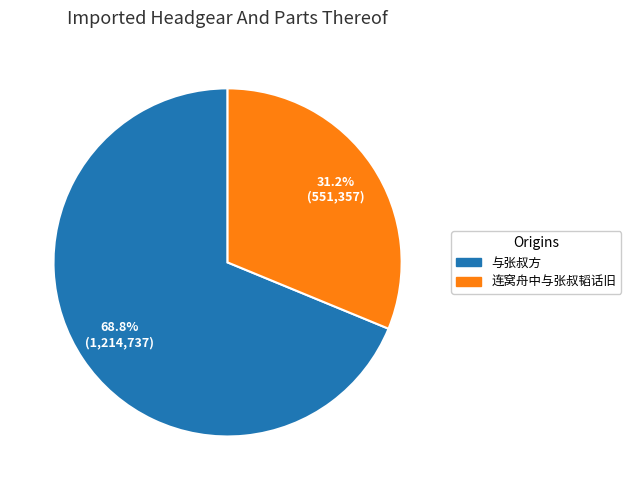

To the nearest percent, what percentage of the pie is 与张叔方?

69%